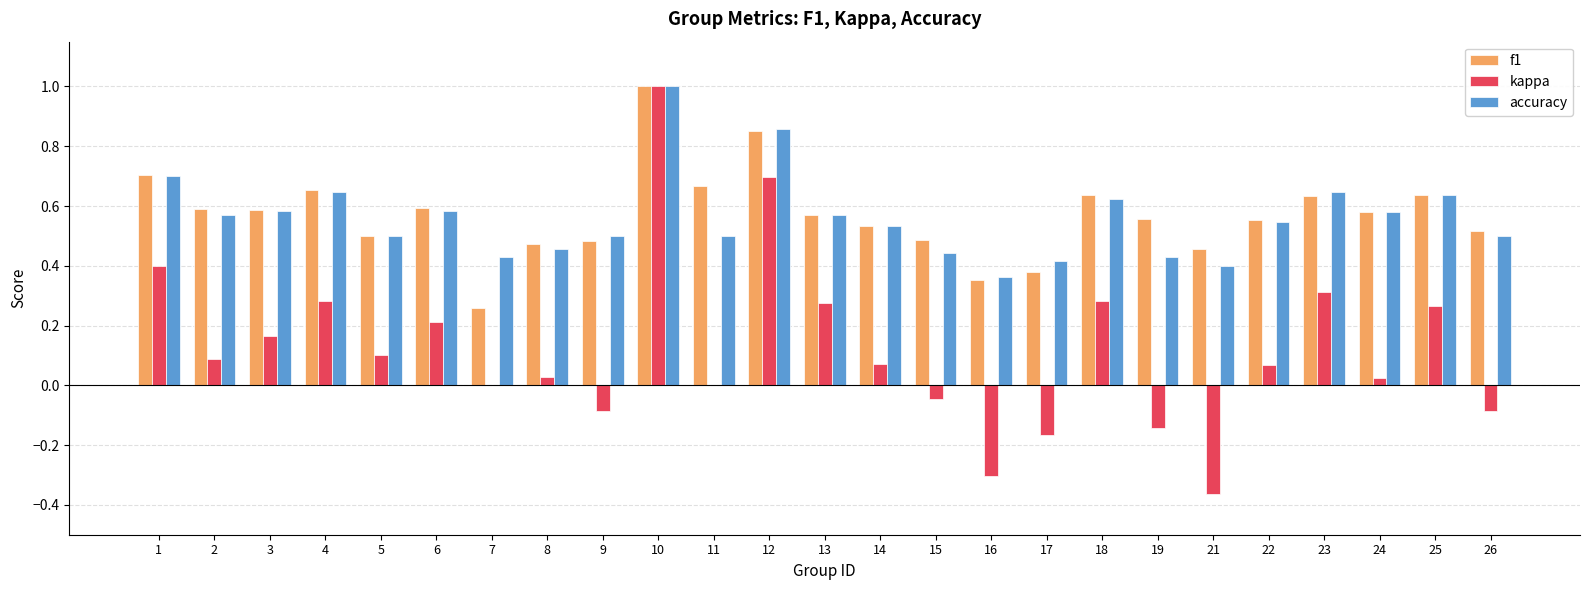

What is the sum of all accuracy values?

14.0